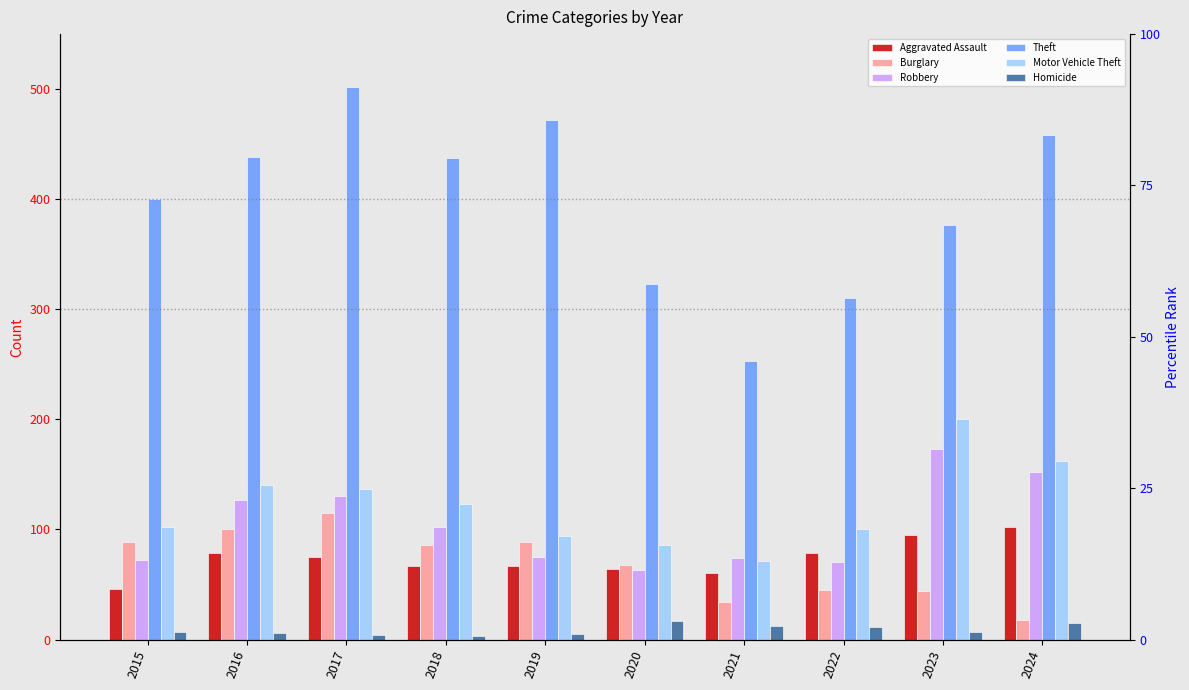

Where is Motor Vehicle Theft nearest to the value 135?

2017